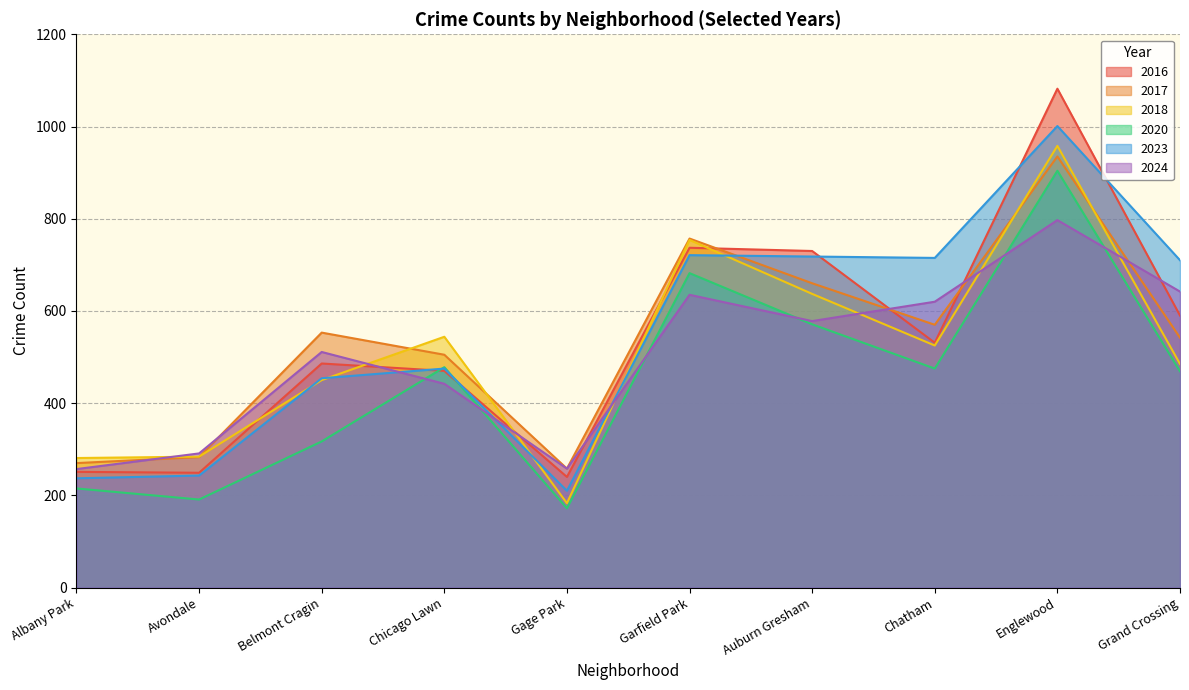

Which category has the lowest value in the 2018 series?

Gage Park